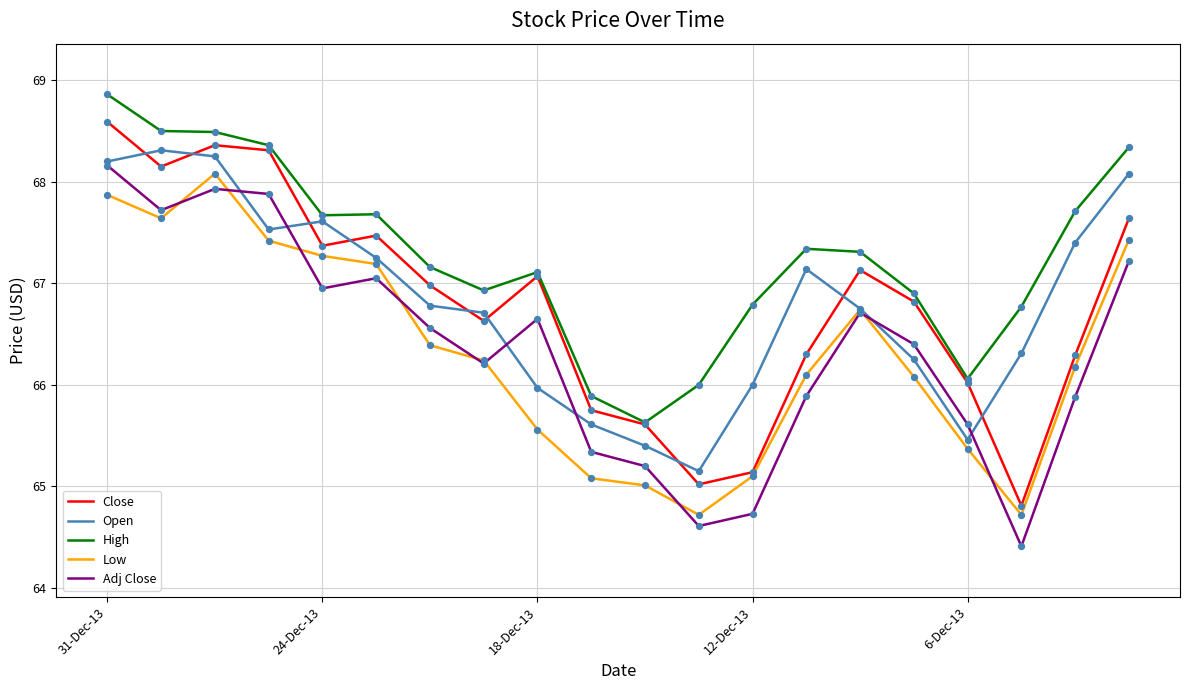

What is the smallest value displayed?

64.4